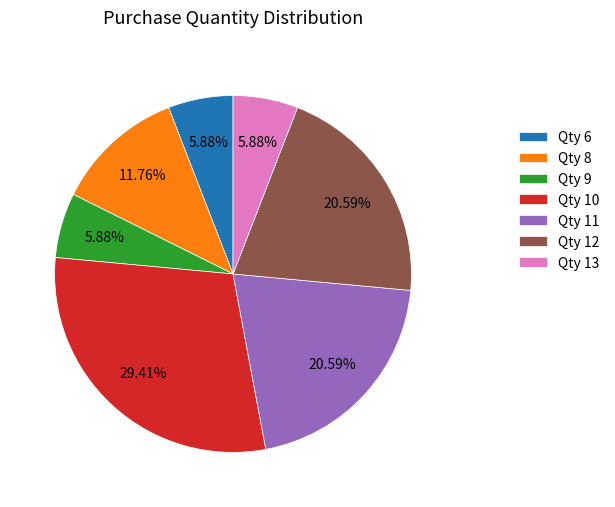

Approximately how many times larger is the value at Qty 11 compared to Qty 13?

3.5